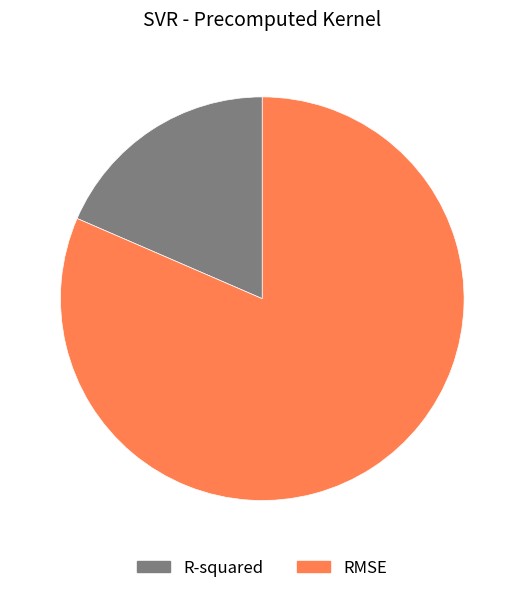

Combined, do RMSE and R-squared account for over 50%?

Yes